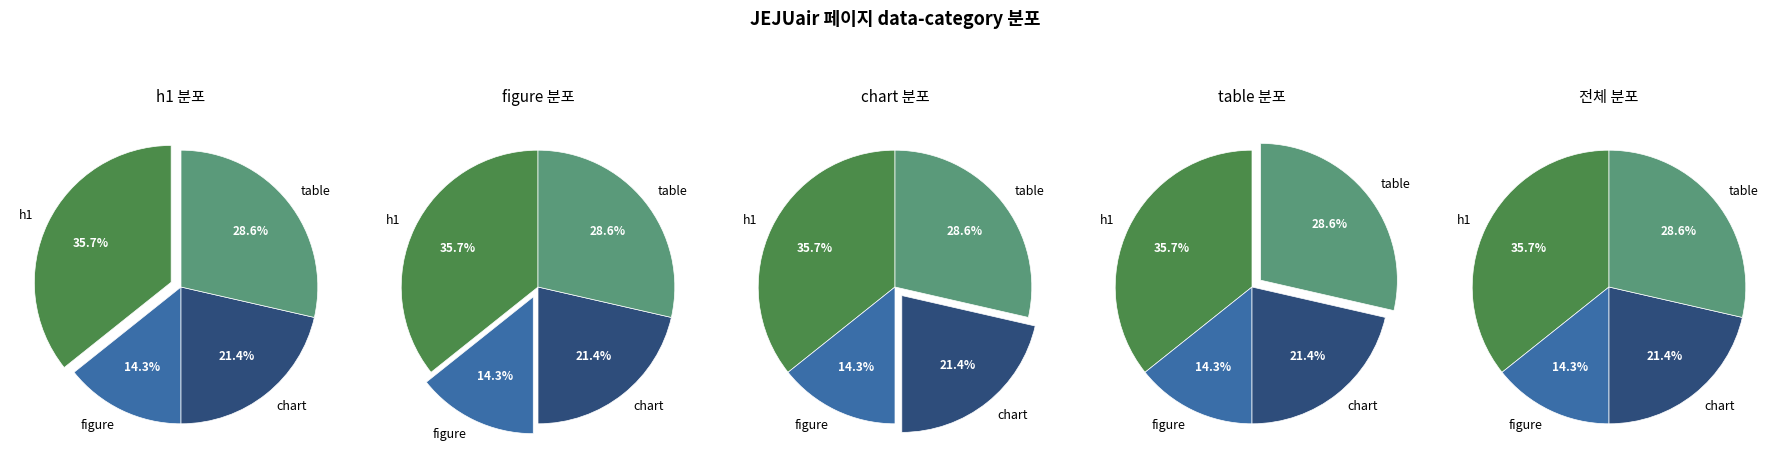

Which has a higher value, h1 or chart?

h1